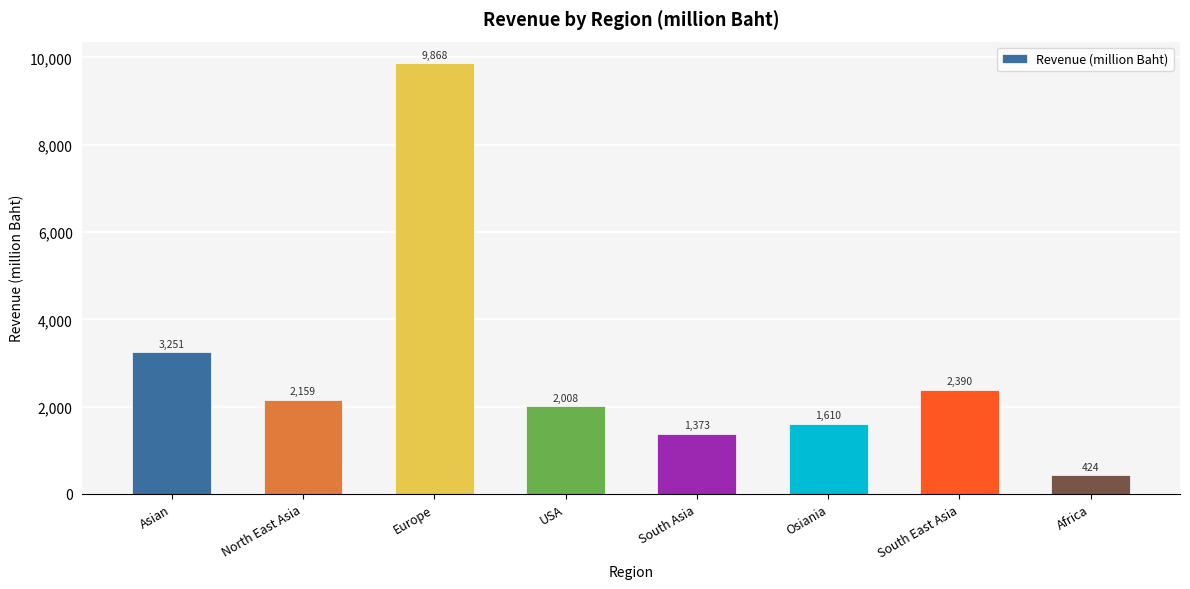

Reading right to left, what are all the values shown in this chart?

Africa=424	South East Asia=2390	Osiania=1610	South Asia=1373	USA=2008	Europe=9868	North East Asia=2159	Asian=3251